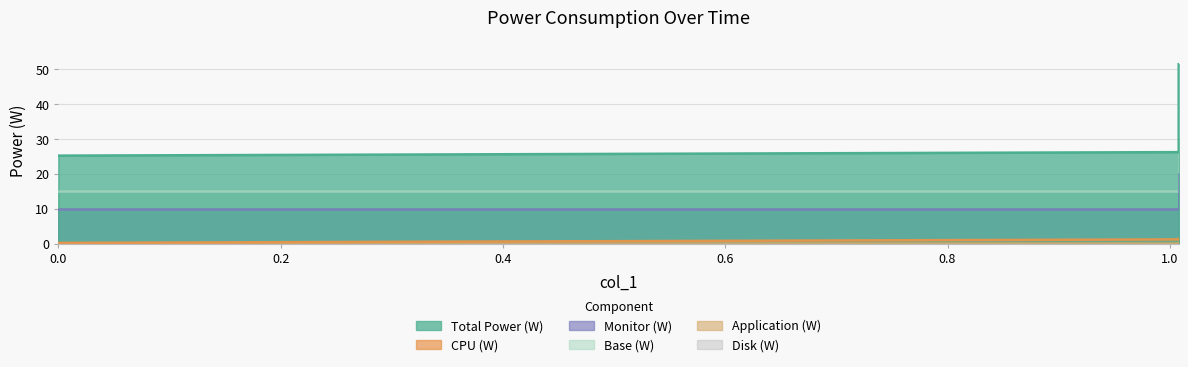

Does the chart display data point markers on the line(s)?

No